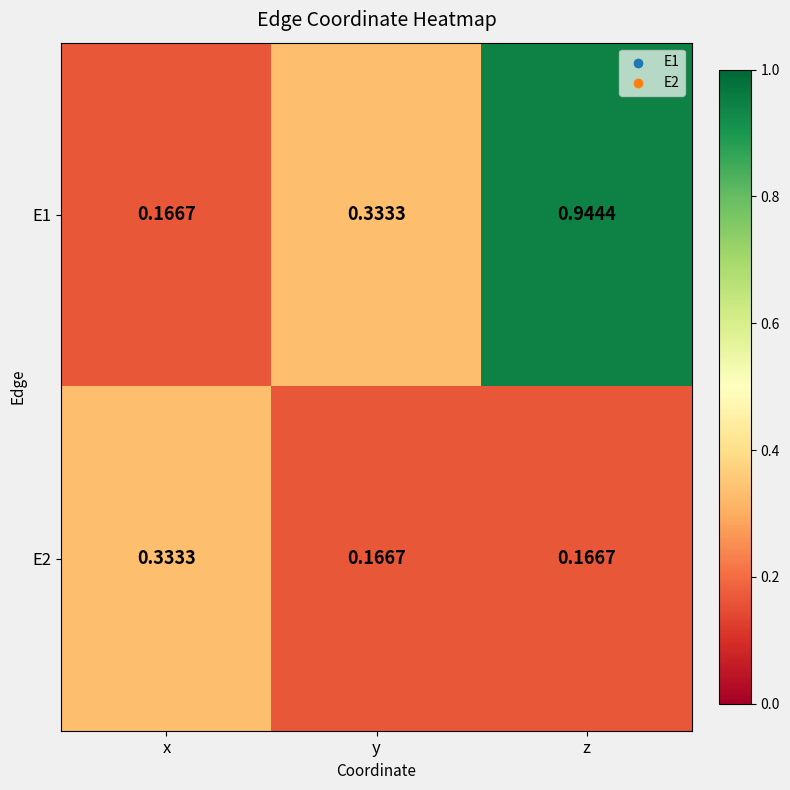

Rank the series by their maximum value, from lowest to highest.

E2, E1